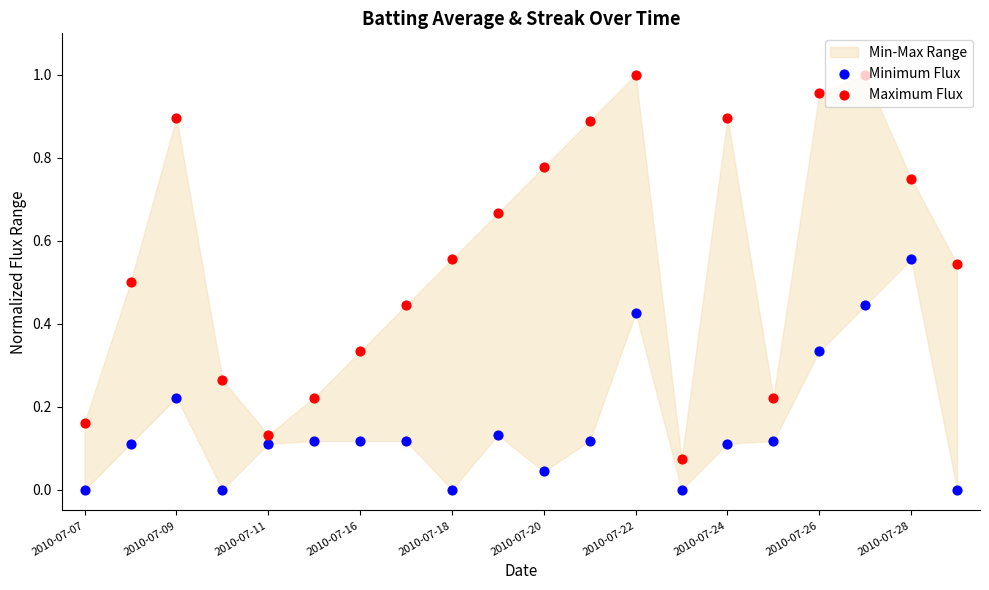

Which series has the largest total across all categories?

Maximum Flux